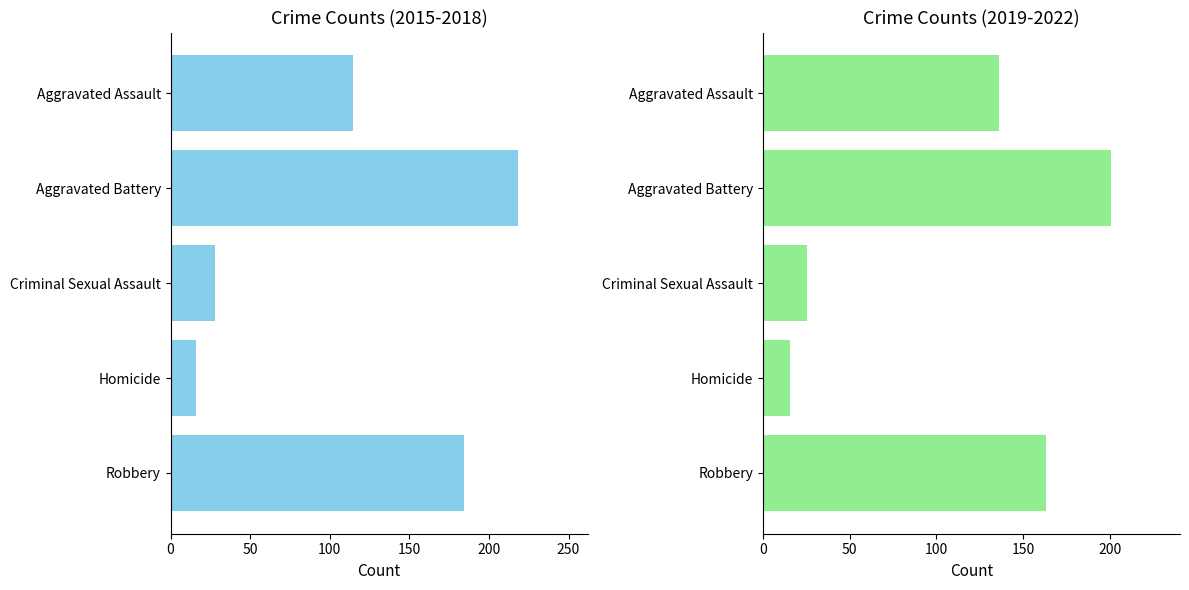

What are all the series names shown in the legend?

2015-2018 avg, 2019-2022 avg